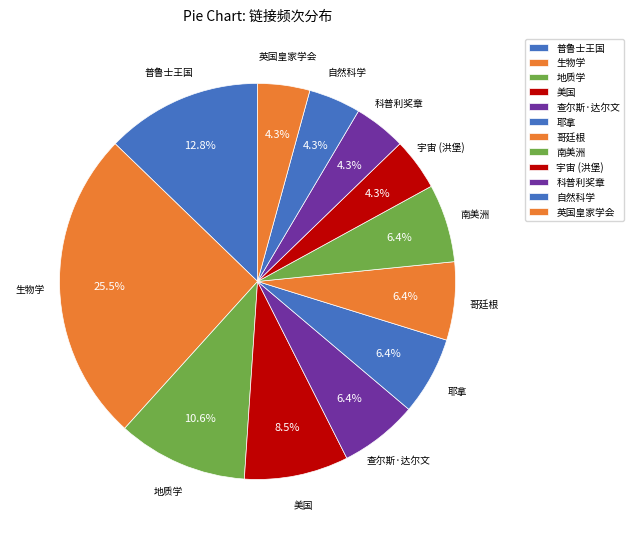

To the nearest percent, what is the combined percentage of 普鲁士王国 and 查尔斯·达尔文?

19%